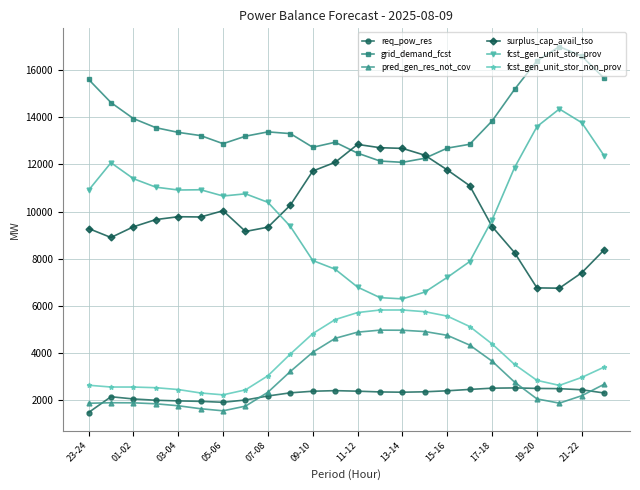

Which series has the largest total across all categories?

grid_demand_fcst